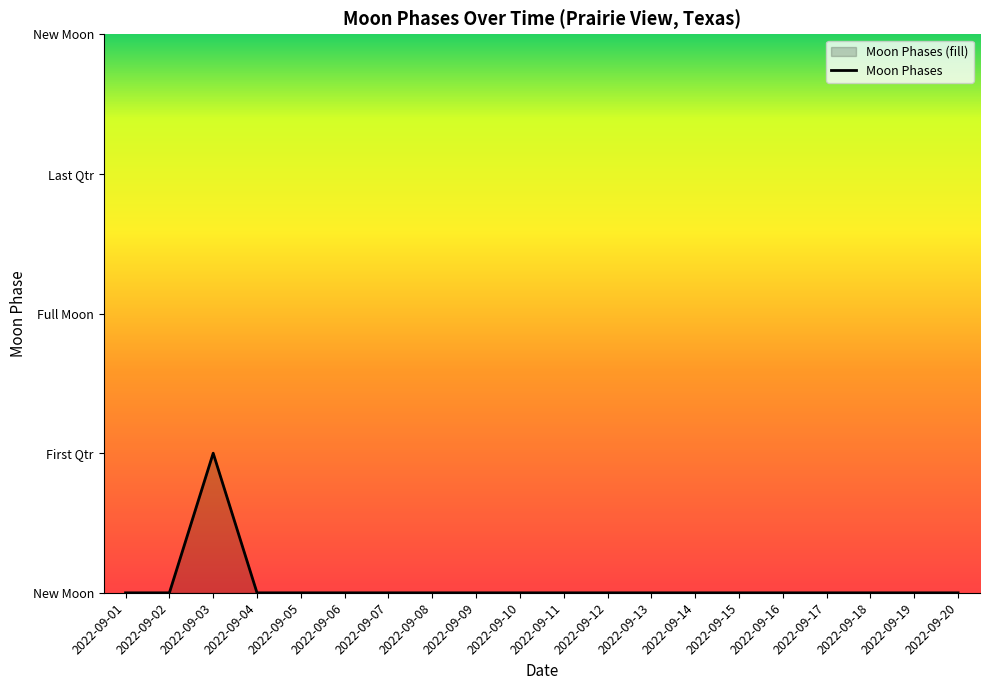

What is the difference between the maximum and minimum values?

2